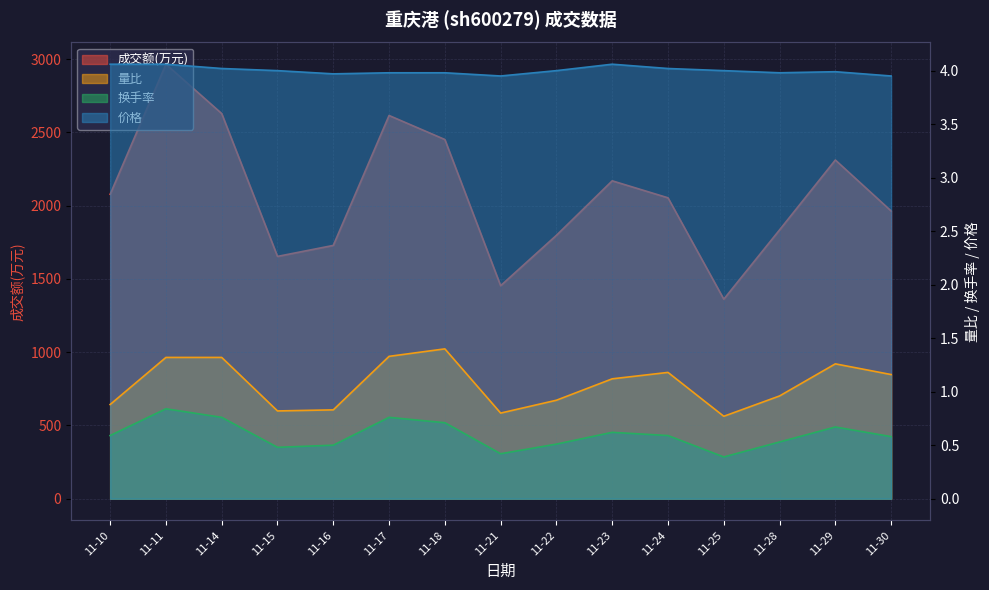

At 11-24, list the series in order from smallest to largest.

换手率, 量比, 价格, 成交额(万元)